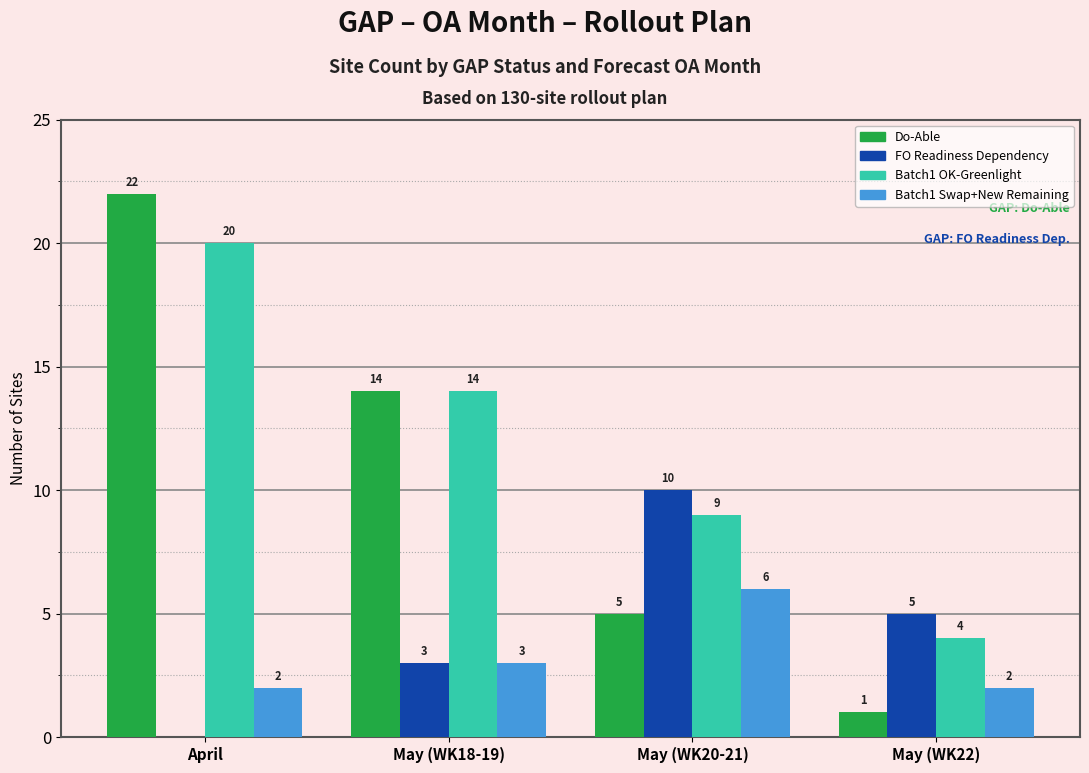

What is the difference between the Batch1 OK-Greenlight values at May (WK20-21) and May (WK22)?

5